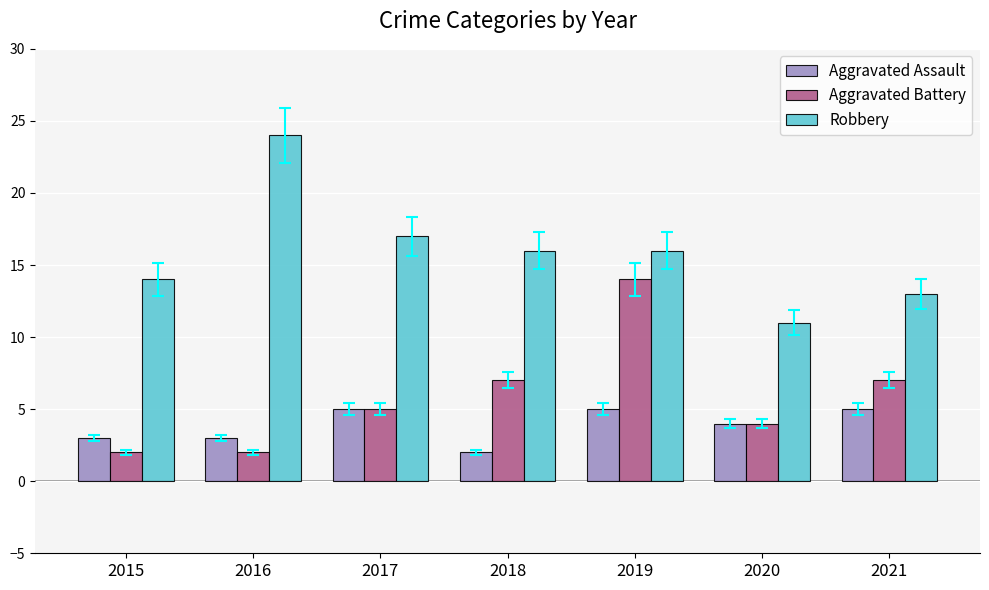

What is the total value across all series at 2021?

25